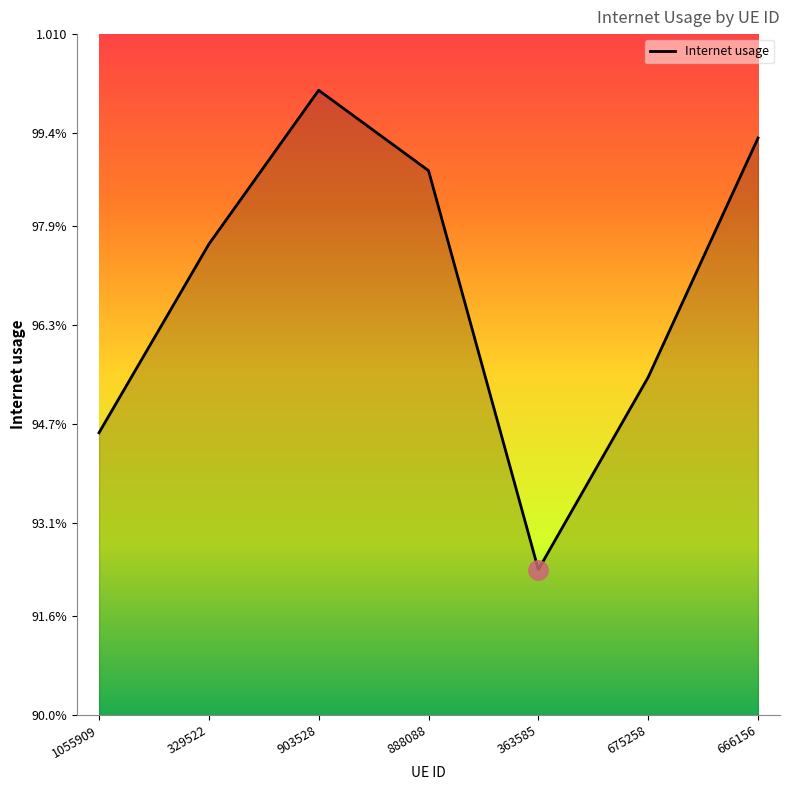

List the labels in order of value, smallest first.

363585, 1055909, 675258, 329522, 888088, 666156, 903528